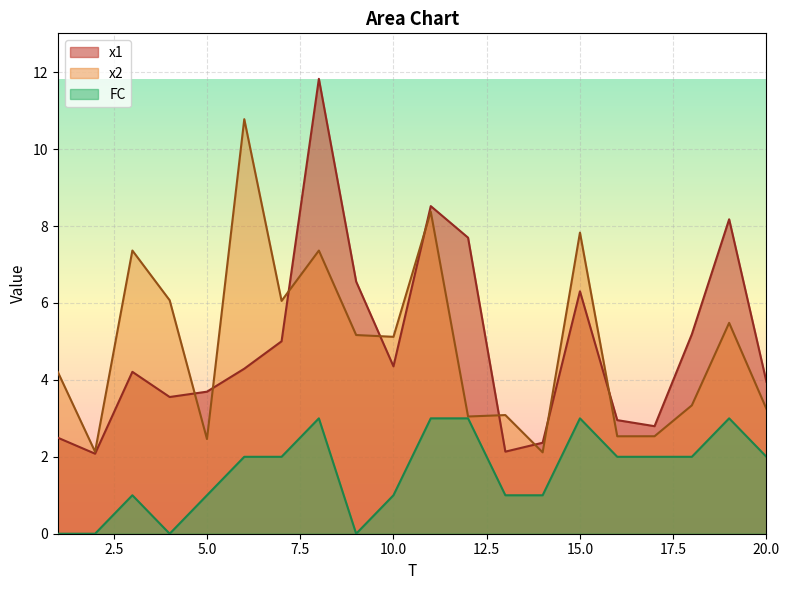

At 5.0, list the series in order from largest to smallest.

x1, x2, FC